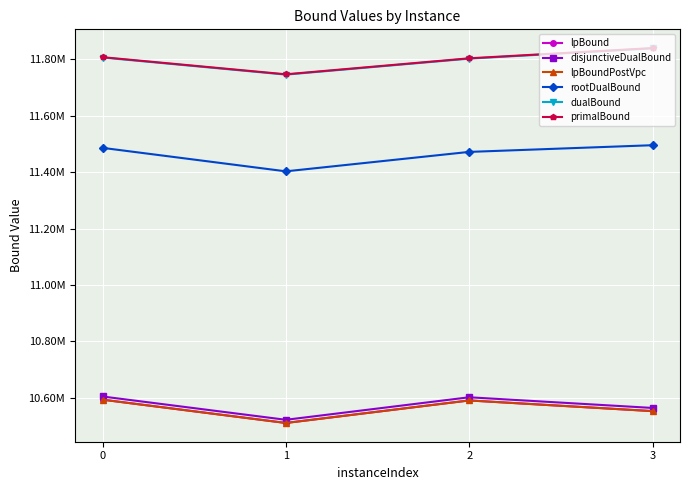

Does the chart have visible grid lines?

Yes